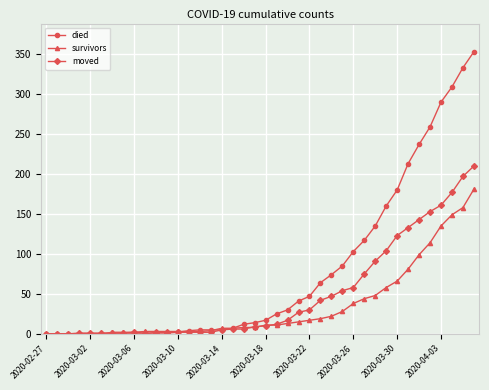

Rank the series by their average value, from lowest to highest.

survivors, moved, died